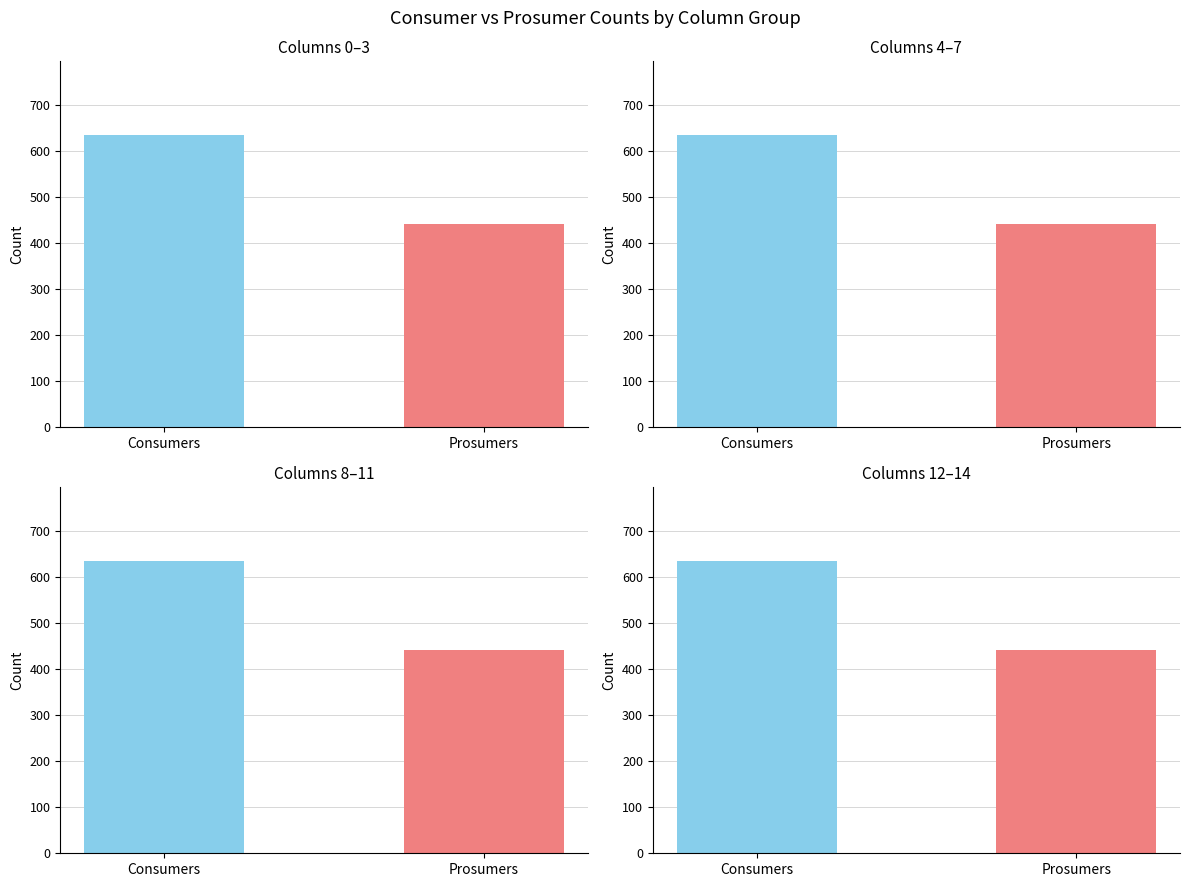

What is the value of the Prosumers bar at the 3rd from the left?

440